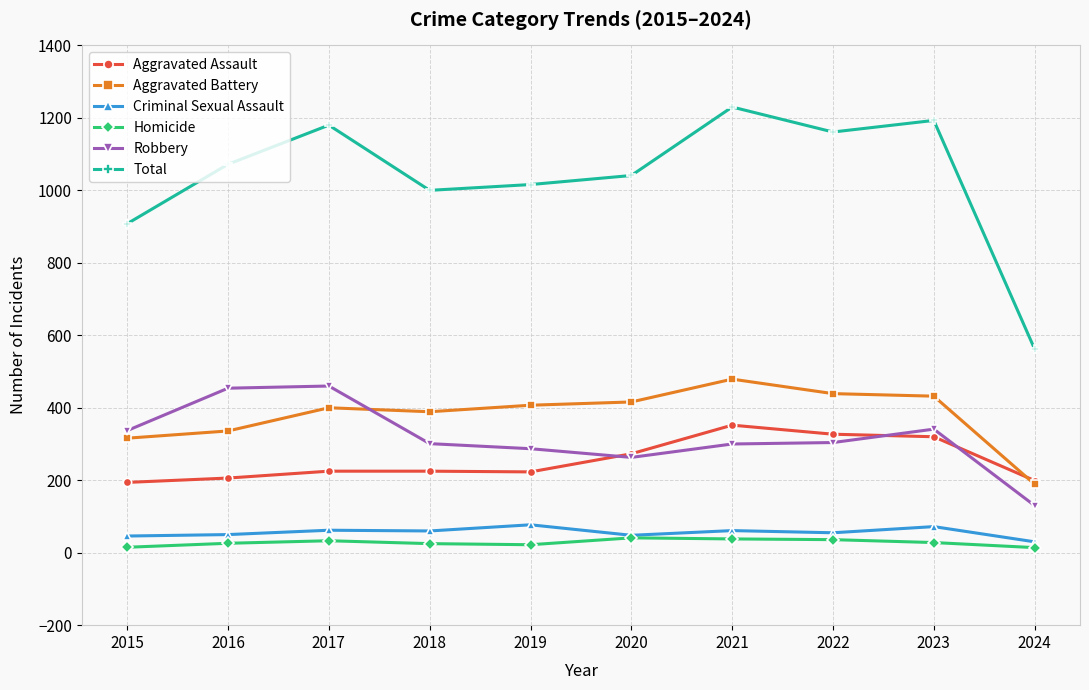

How many series are shown in this chart?

6